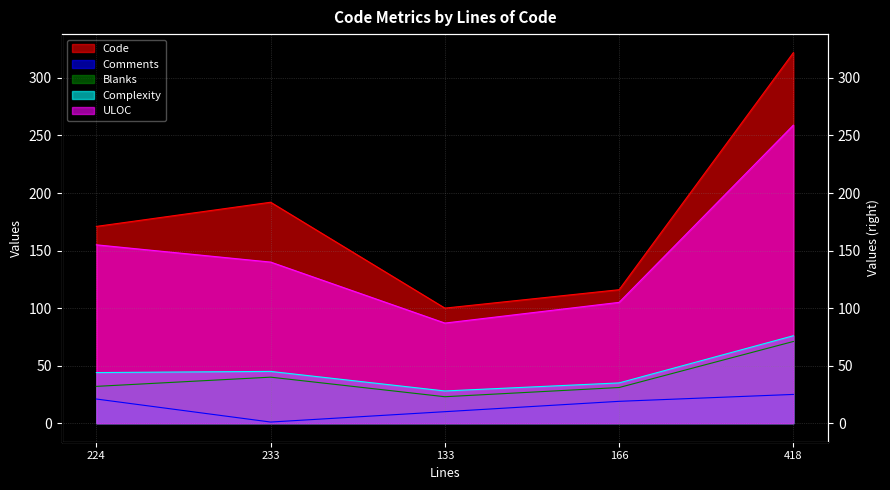

At 166, list the series in order from largest to smallest.

Code, ULOC, Complexity, Blanks, Comments